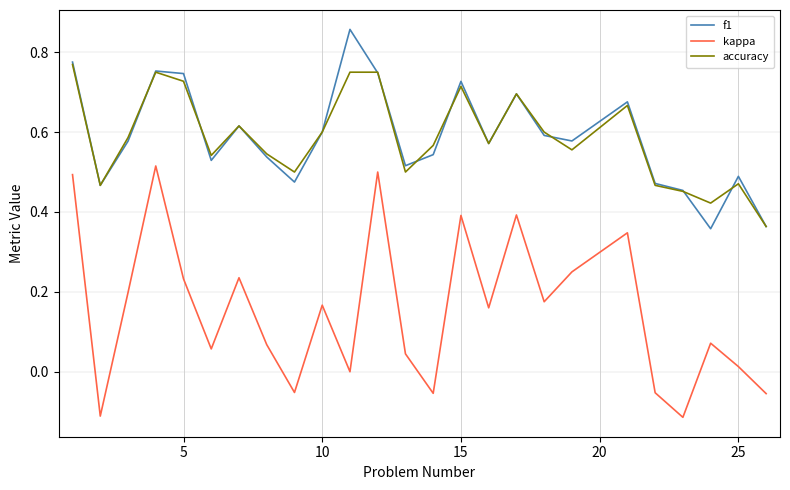

Which series has the widest spread of values?

kappa